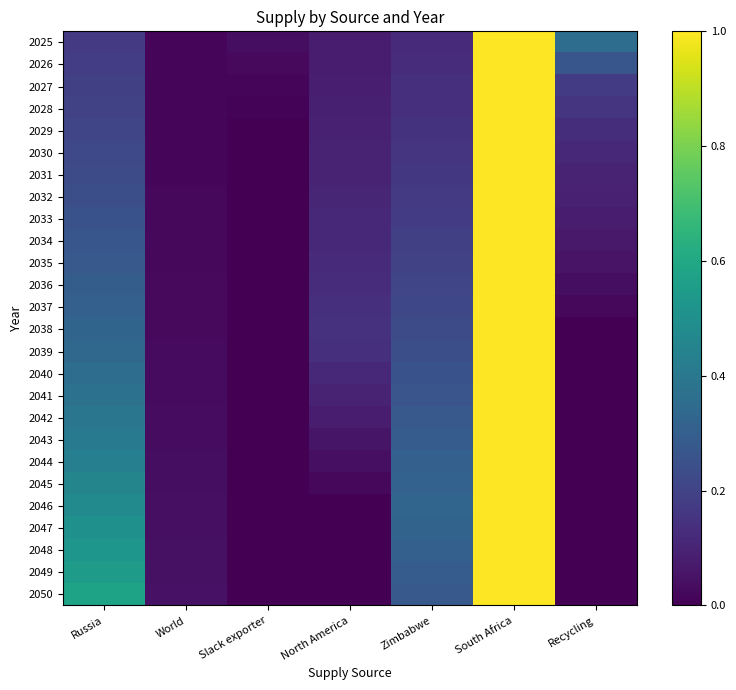

Between Recycling and South Africa, which is larger?

South Africa